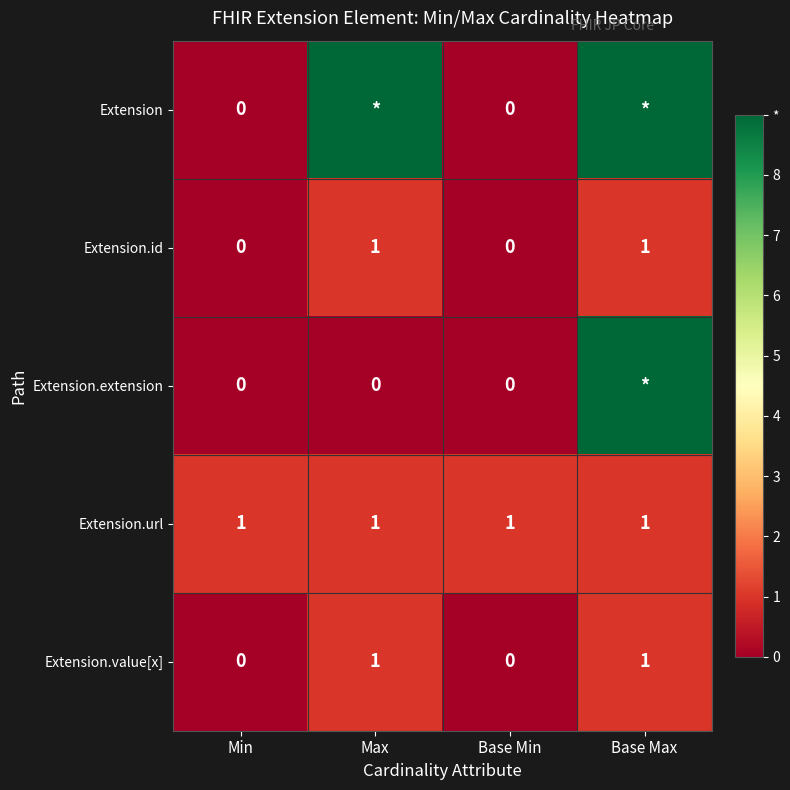

Count the Extension.id values in the range 0 to 1.

4